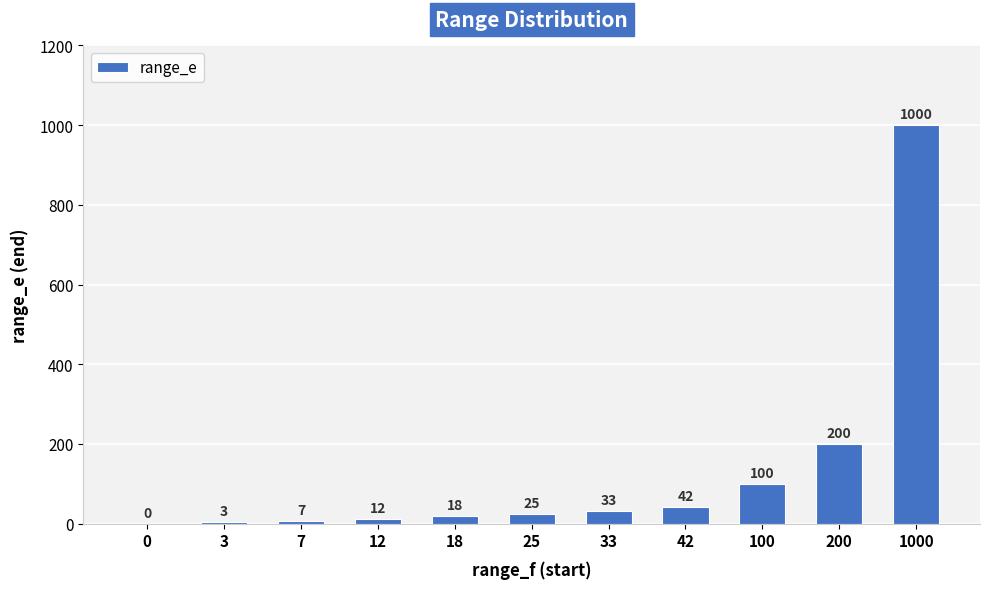

Reading left to right, transcribe all the data shown in this chart.

0	3	7	12	18	25	33	42	100	200	1000